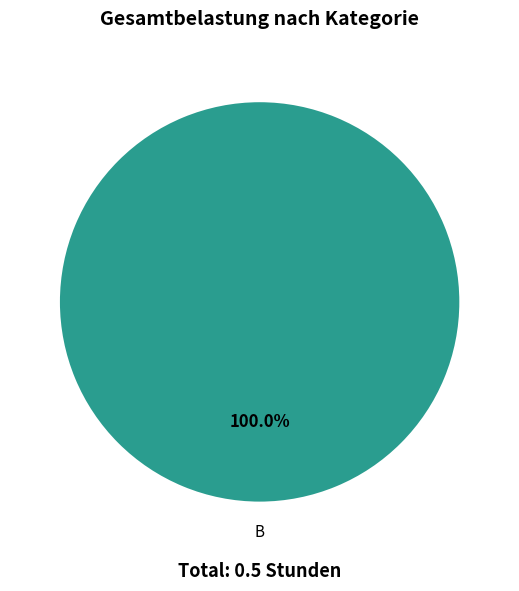

Does any single category account for the majority?

Yes